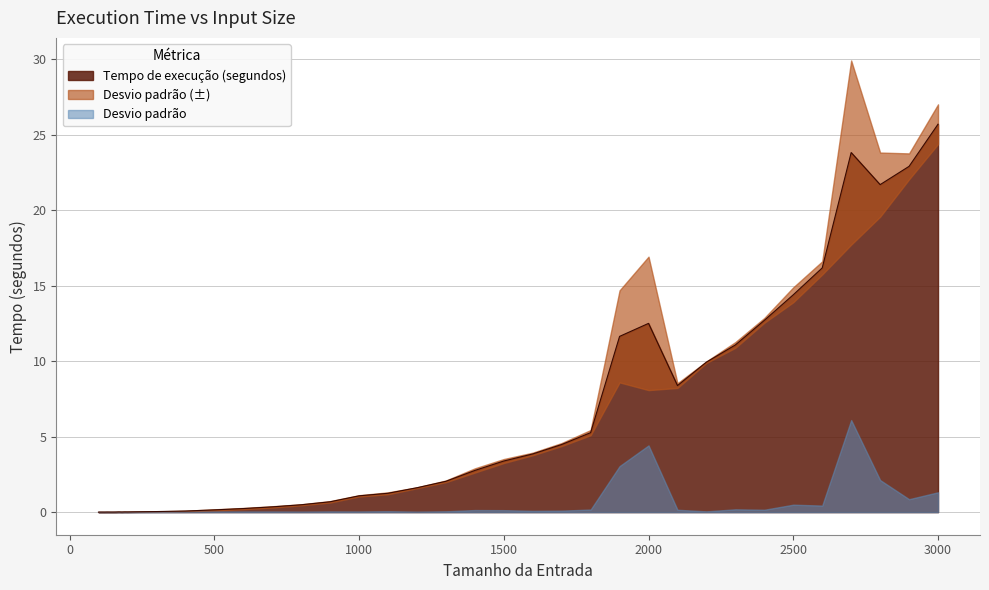

Between 100 and 800, which is larger?

800